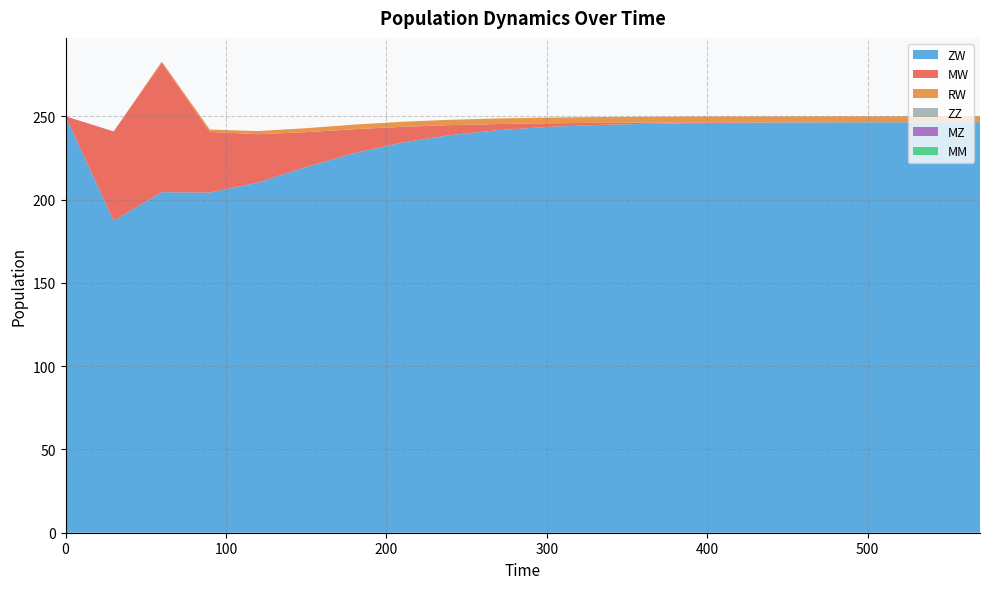

Reading right to left, extract all data points from this chart.

MW: 570=0.0	540=0.0	510=0.1	480=0.1	450=0.2	420=0.3	390=0.4	360=0.8	330=1.3	300=2.2	270=3.6	240=5.9	210=9.4	180=14.4	150=20.9	120=29.0	90=36.5	60=77.7	30=53.6	0=0.0
RW: 570=3.5	540=3.5	510=3.5	480=3.5	450=3.5	420=3.5	390=3.5	360=3.5	330=3.5	300=3.4	270=3.4	240=3.2	210=3.1	180=2.8	150=2.4	120=1.9	90=1.4	60=0.8	30=0.1	0=0.0
ZW: 570=246.4	540=246.4	510=246.4	480=246.3	450=246.3	420=246.1	390=245.9	360=245.5	330=244.8	300=243.6	270=241.7	240=238.7	210=234.3	180=227.9	150=219.6	120=210.3	90=204.2	60=204.4	30=187.3	0=250.0
ZZ: 570=0.0	540=0.0	510=0.0	480=0.0	450=0.0	420=0.0	390=0.0	360=0.0	330=0.0	300=0.0	270=0.0	240=0.0	210=0.0	180=0.0	150=0.0	120=0.0	90=0.0	60=0.0	30=0.0	0=0.0
MZ: 570=0.0	540=0.0	510=0.0	480=0.0	450=0.0	420=0.0	390=0.0	360=0.0	330=0.0	300=0.0	270=0.0	240=0.0	210=0.0	180=0.0	150=0.0	120=0.0	90=0.0	60=0.0	30=0.0	0=0.0
MM: 570=0.0	540=0.0	510=0.0	480=0.0	450=0.0	420=0.0	390=0.0	360=0.0	330=0.0	300=0.0	270=0.0	240=0.0	210=0.0	180=0.0	150=0.0	120=0.0	90=0.0	60=0.0	30=0.0	0=0.0